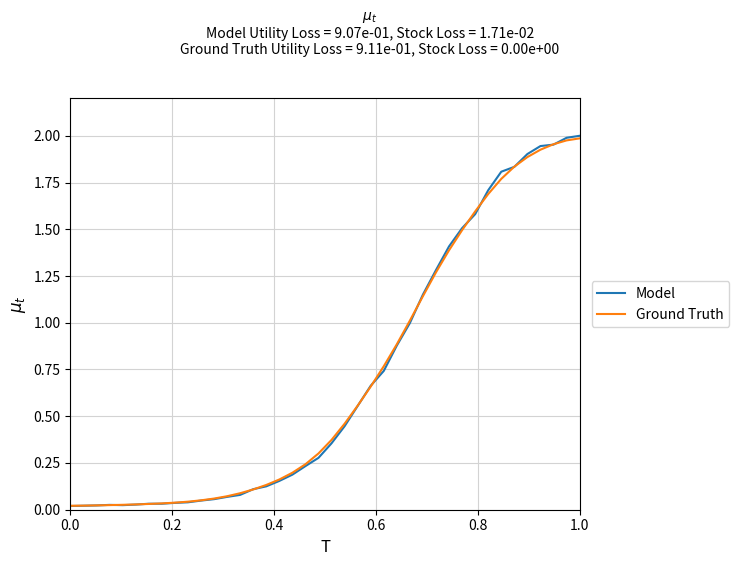

Count the number of categories in the chart.

40